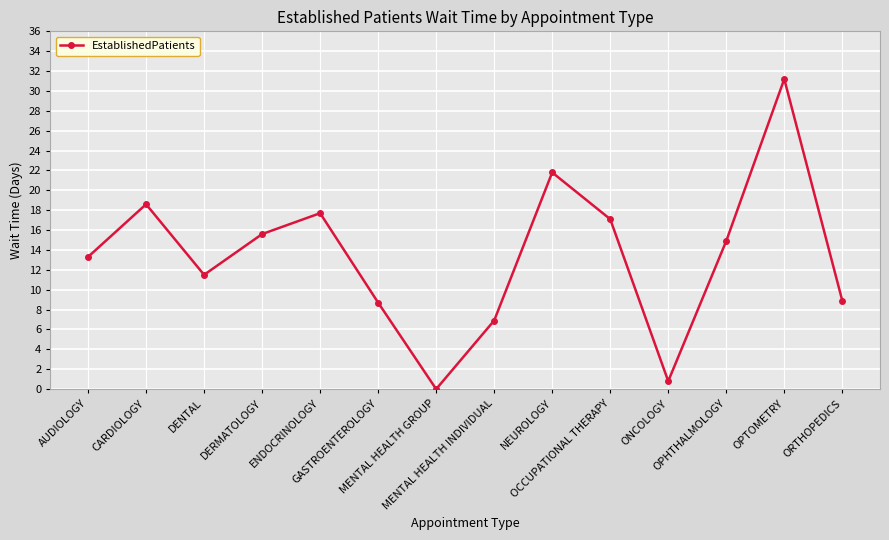

What is the label of the 10th point from the left?

OCCUPATIONAL THERAPY